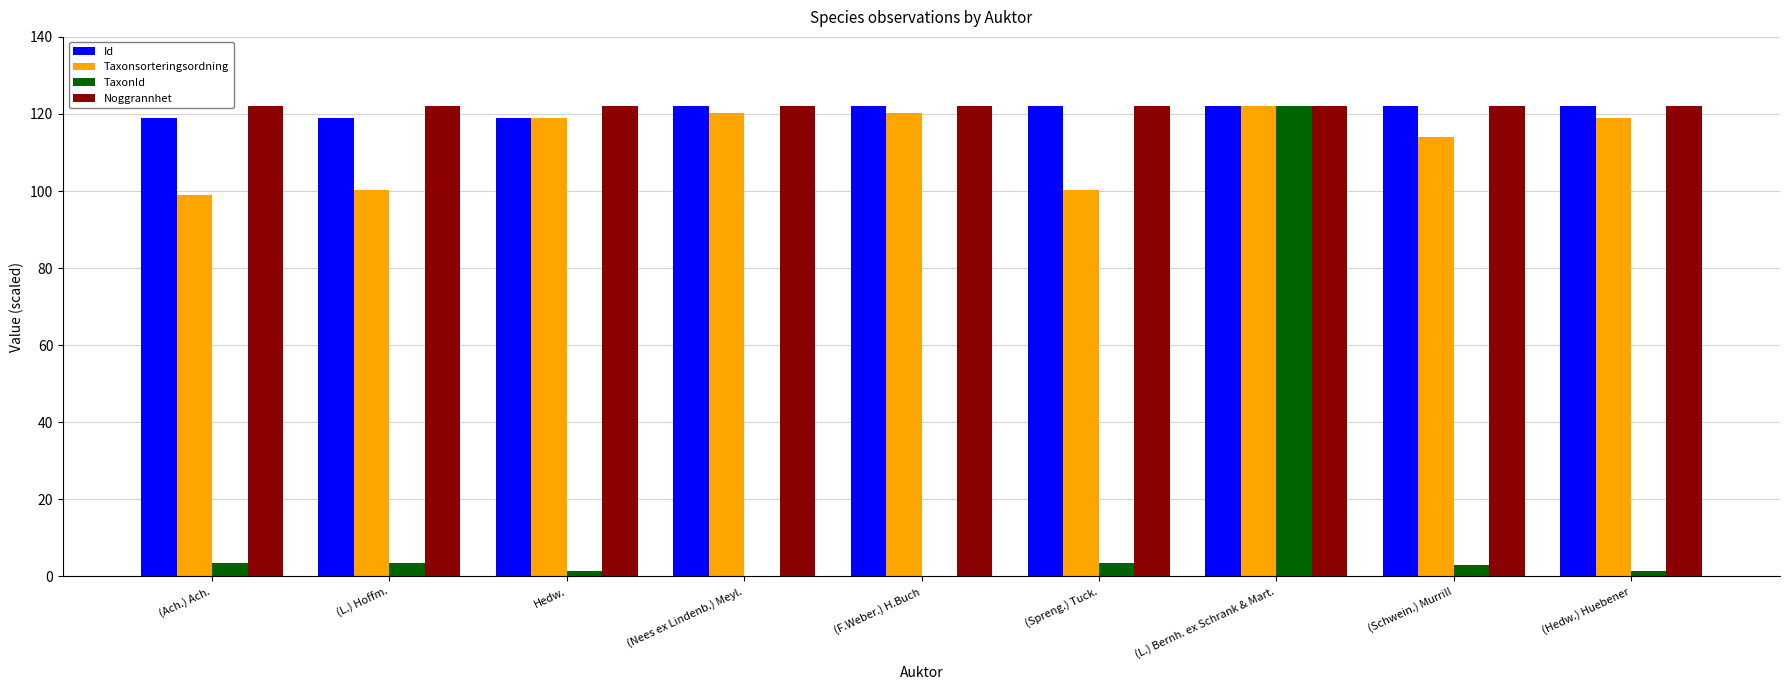

At which label is Taxonsorteringsordning closest to 110?

(Schwein.) Murrill